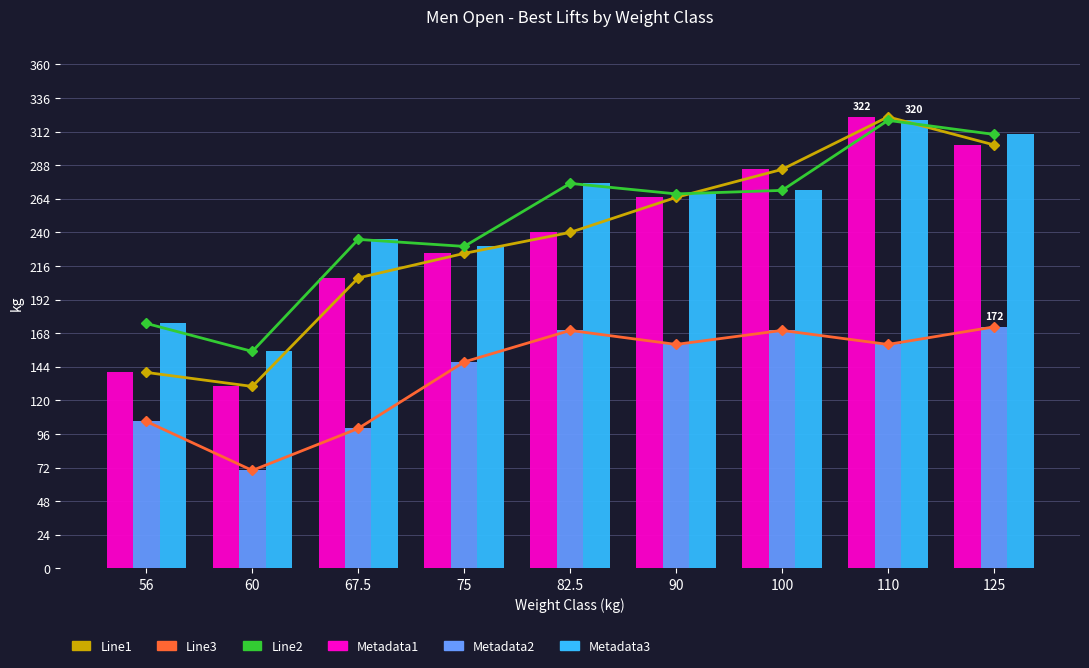

What is the difference between the maximum and minimum values in the Metadata2 series?

102.5